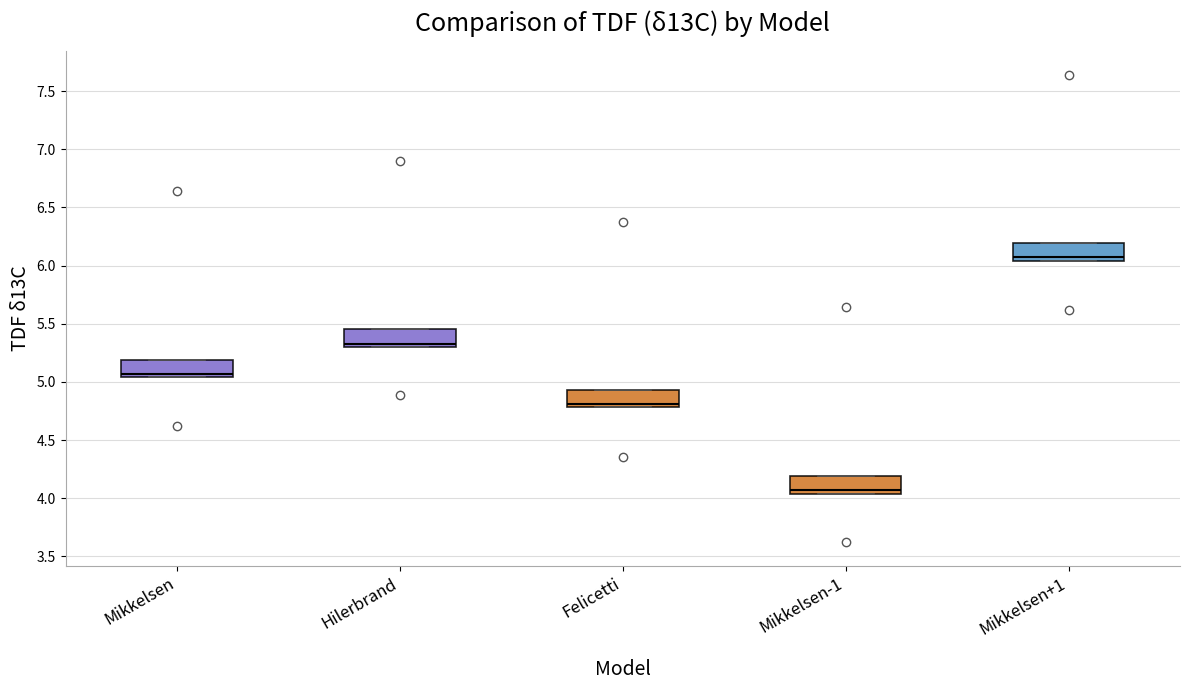

Where is the upper edge of the box for Mikkelsen on the y-axis? The values are not printed on the chart, so give them approximately, as read against the axis.

5.20